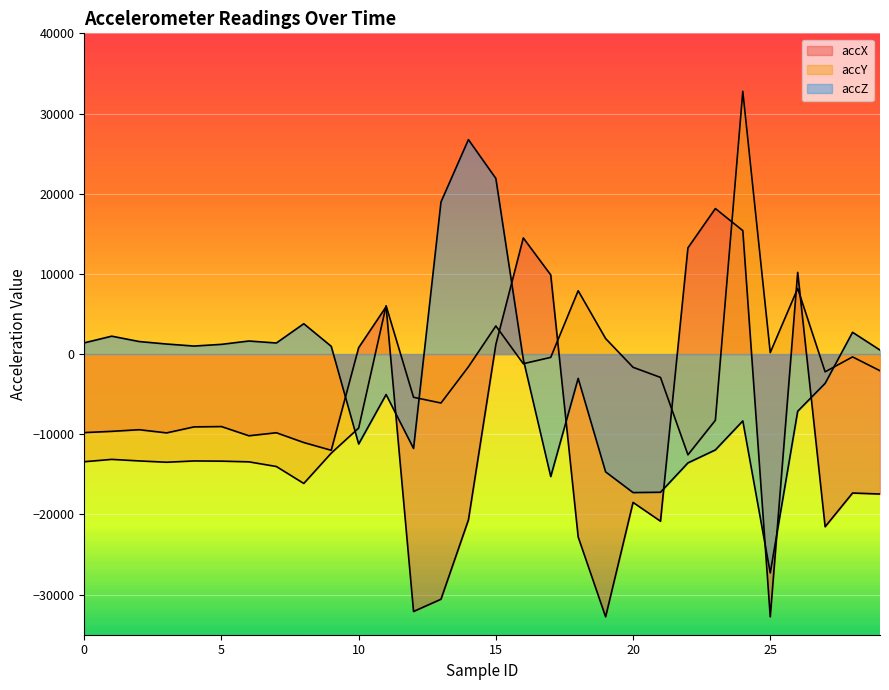

Does the chart display data point markers on the line(s)?

No